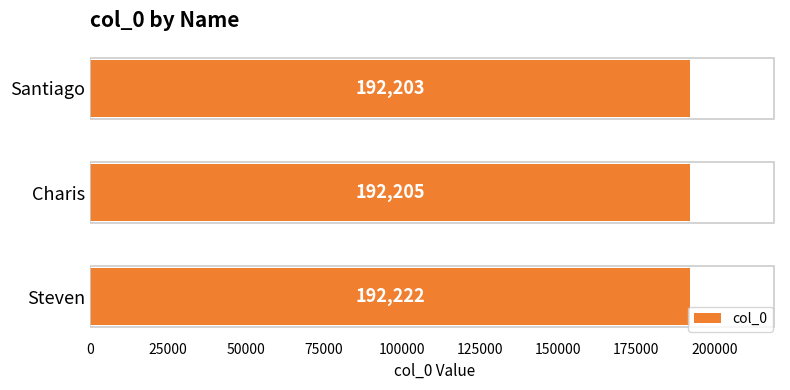

The chart shows a value of 192203 at Santiago. True or false?

True